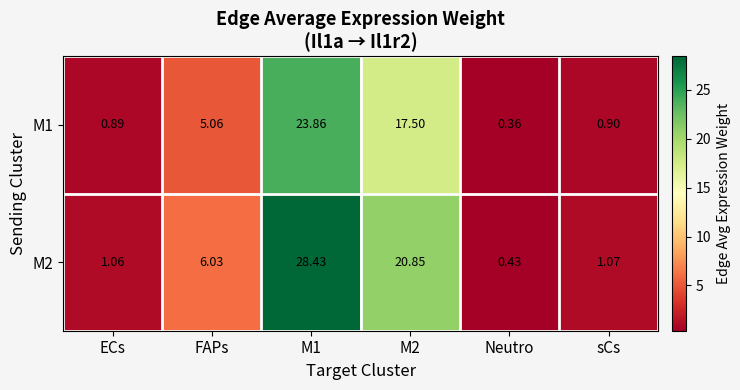

Between FAPs and M1, which series saw the biggest shift?

M2